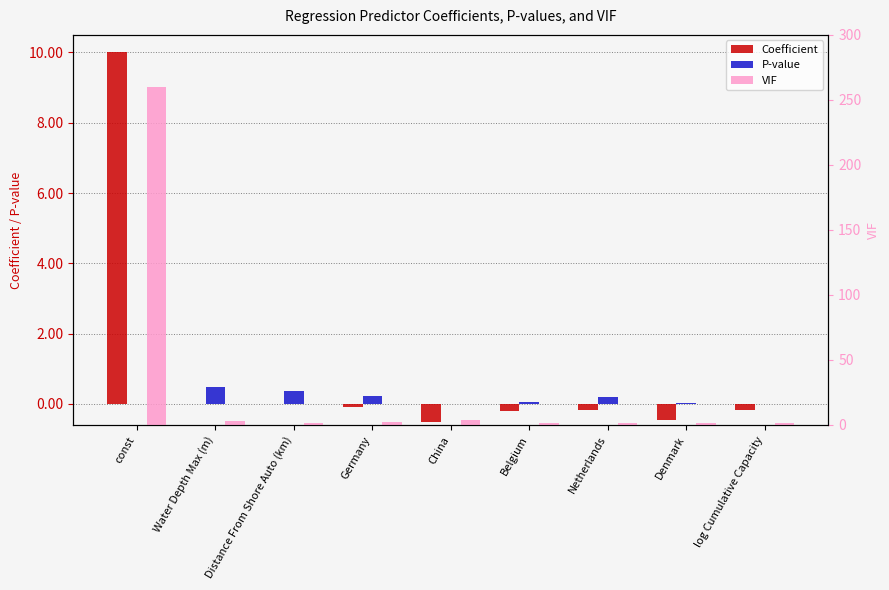

What is the average value of the Coefficient series?

0.9